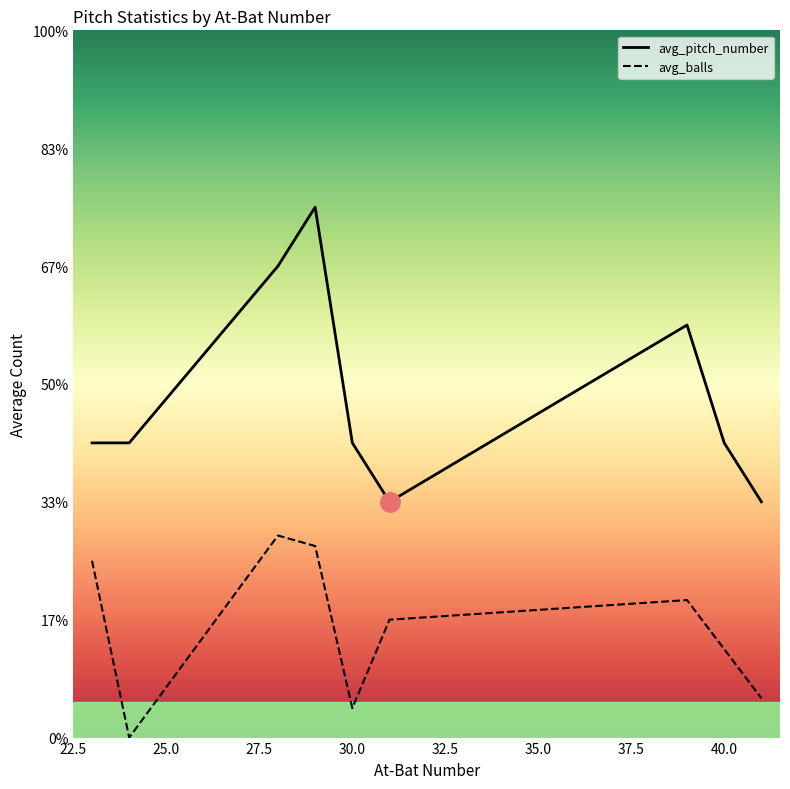

List the series in order of their peak value, highest first.

avg_pitch_number, avg_balls